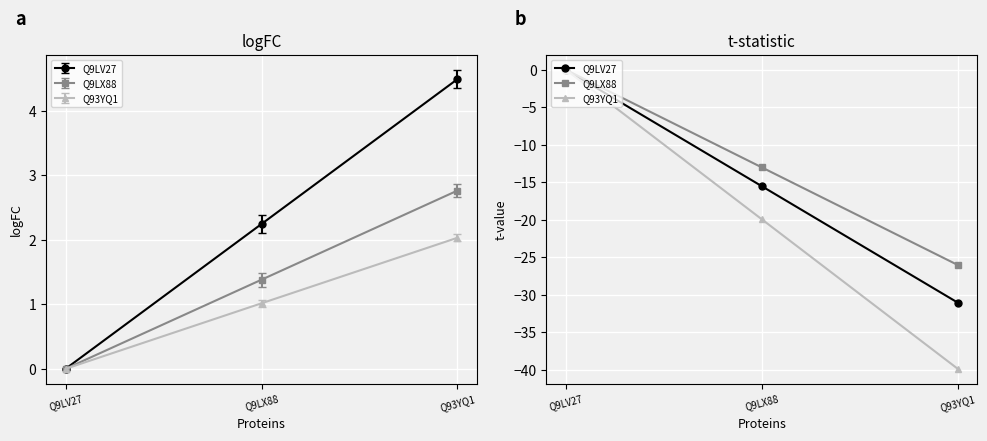

What is the difference between the highest and lowest values at Q9LX88?

6.9